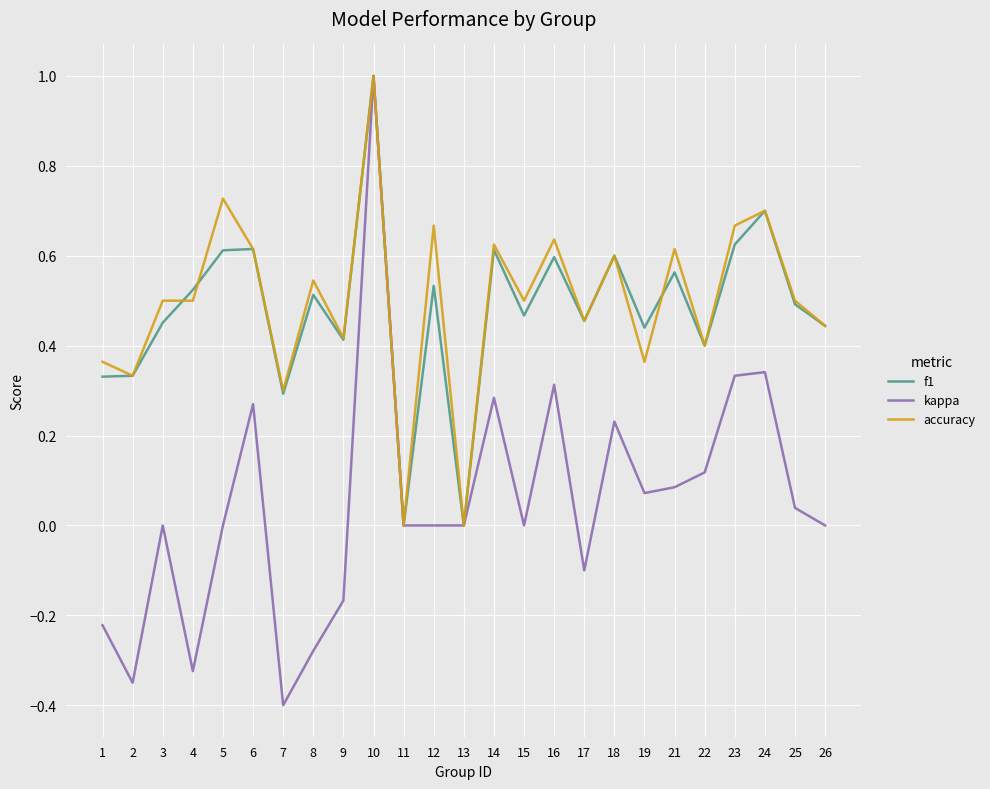

True or false: f1 has more than 1 interior local peaks.

True